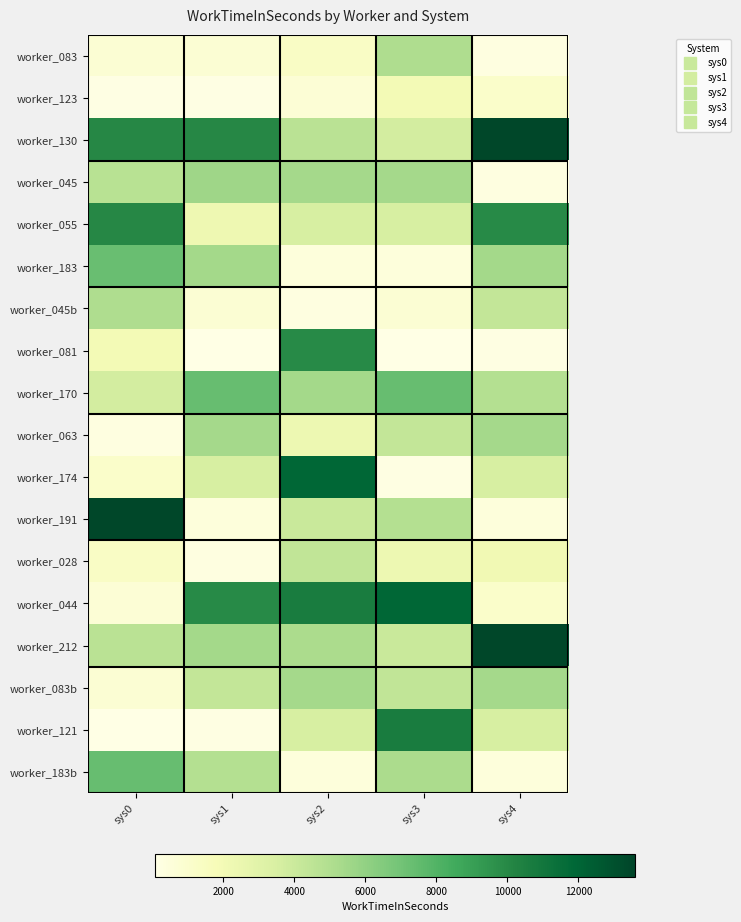

What is the total value across all series at sys3?

76103